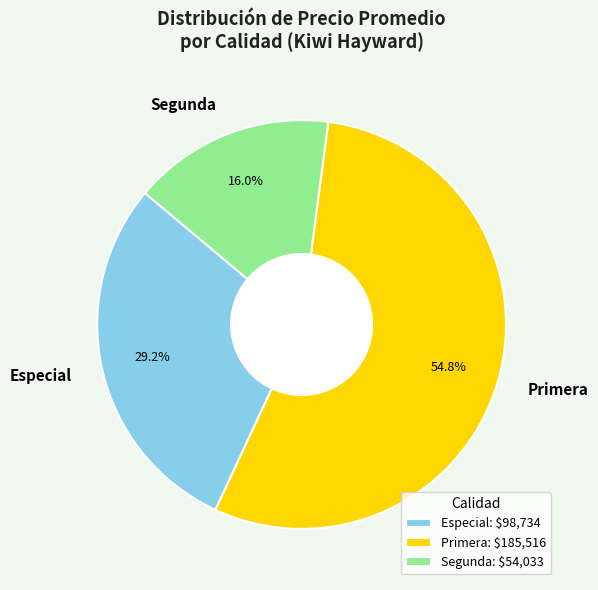

What is the ratio of the value at Primera to the value at Segunda?

3.4